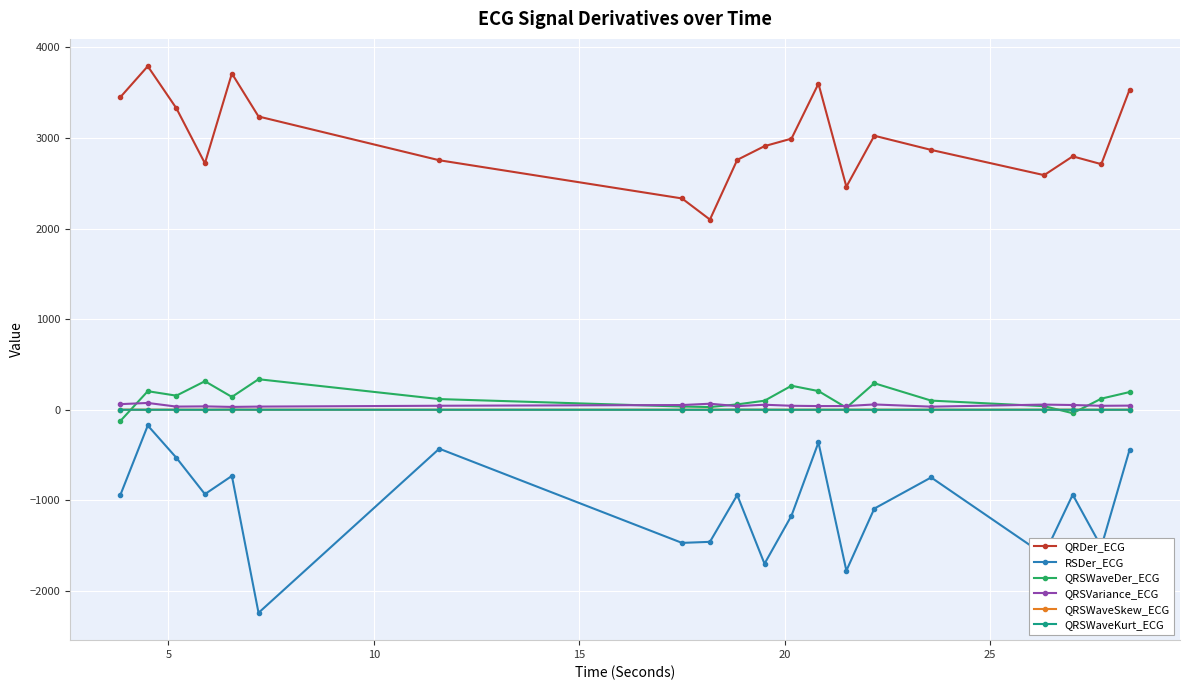

What is the lowest value of the QRSWaveDer_ECG series?

-122.0